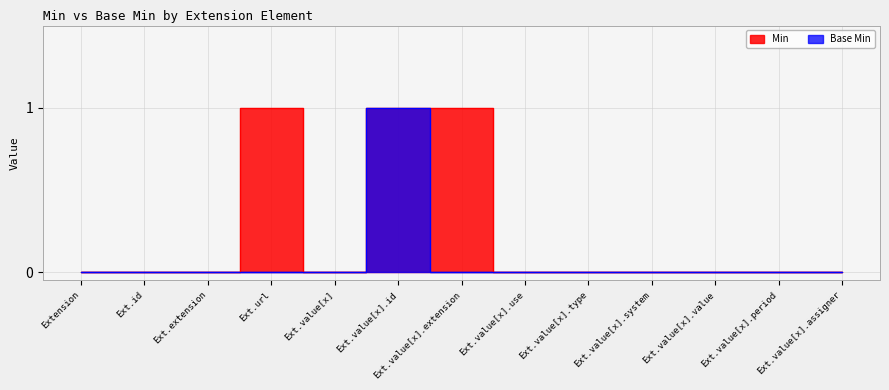

True or false: Min and Base Min intersect in this chart.

False